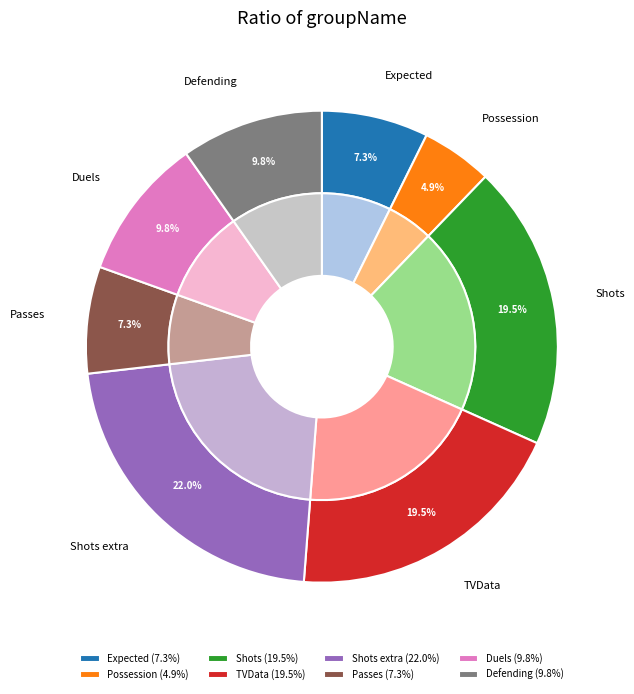

Approximately how many times larger is the value at Passes compared to Shots?

0.4